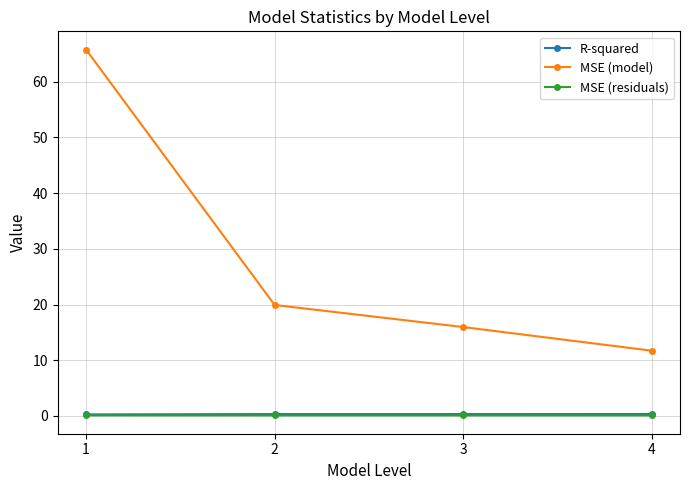

Which series changed the most between 1 and 4?

MSE (model)